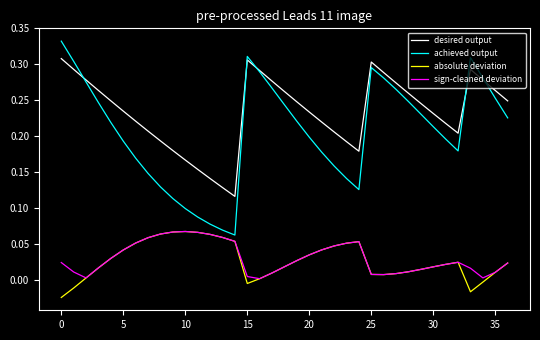

True or false: absolute deviation and achieved output intersect in this chart.

False